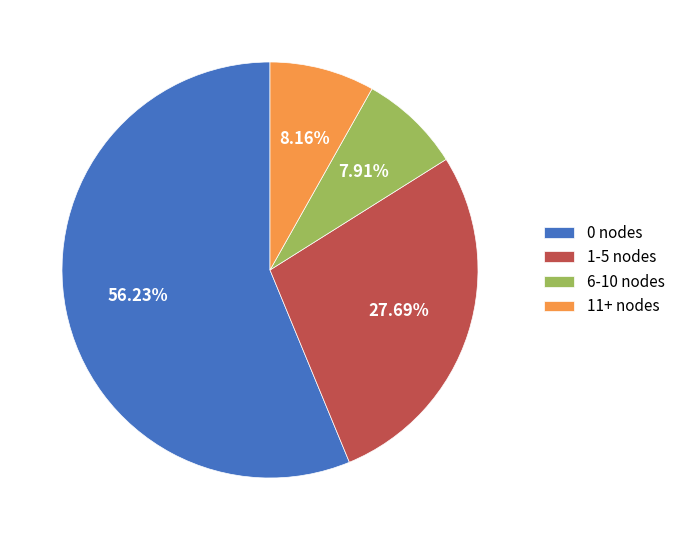

How many segments does this pie chart have?

4